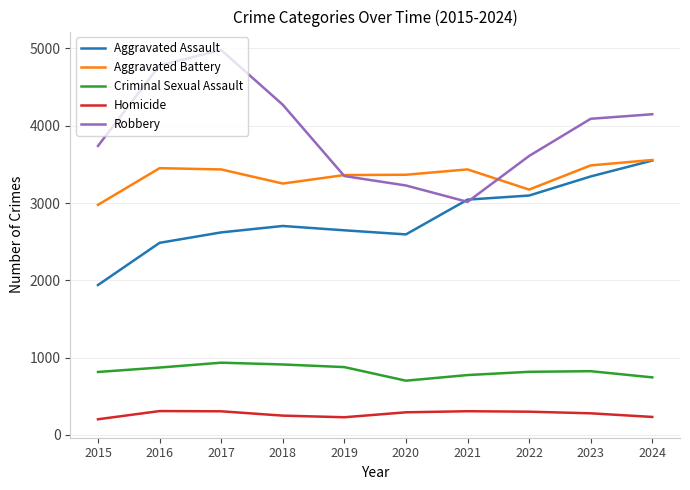

Is it true that Aggravated Assault equals 2594 at 2020?

True